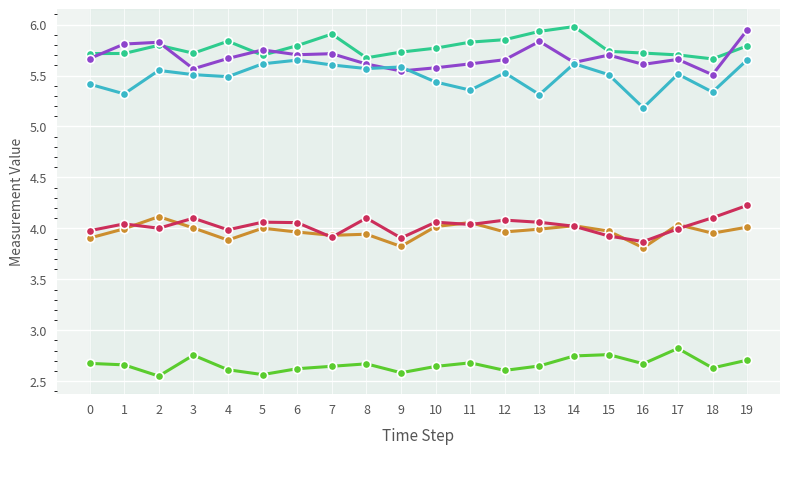

Reading left to right, list all the values displayed in this chart.

_well01_1: 5.7	5.7	5.8	5.7	5.8	5.7	5.8	5.9	5.7	5.7	5.8	5.8	5.9	5.9	6.0	5.7	5.7	5.7	5.7	5.8
_well02_1: 5.7	5.8	5.8	5.6	5.7	5.8	5.7	5.7	5.6	5.5	5.6	5.6	5.7	5.8	5.6	5.7	5.6	5.7	5.5	5.9
_well03_1: 5.4	5.3	5.6	5.5	5.5	5.6	5.7	5.6	5.6	5.6	5.4	5.4	5.5	5.3	5.6	5.5	5.2	5.5	5.3	5.7
_well05_1: 3.9	4.0	4.1	4.0	3.9	4.0	4.0	3.9	3.9	3.8	4.0	4.1	4.0	4.0	4.0	4.0	3.8	4.0	4.0	4.0
_well06_1: 4.0	4.0	4.0	4.1	4.0	4.1	4.1	3.9	4.1	3.9	4.1	4.0	4.1	4.1	4.0	3.9	3.9	4.0	4.1	4.2
_well07_1: 2.7	2.7	2.6	2.8	2.6	2.6	2.6	2.6	2.7	2.6	2.6	2.7	2.6	2.7	2.7	2.8	2.7	2.8	2.6	2.7